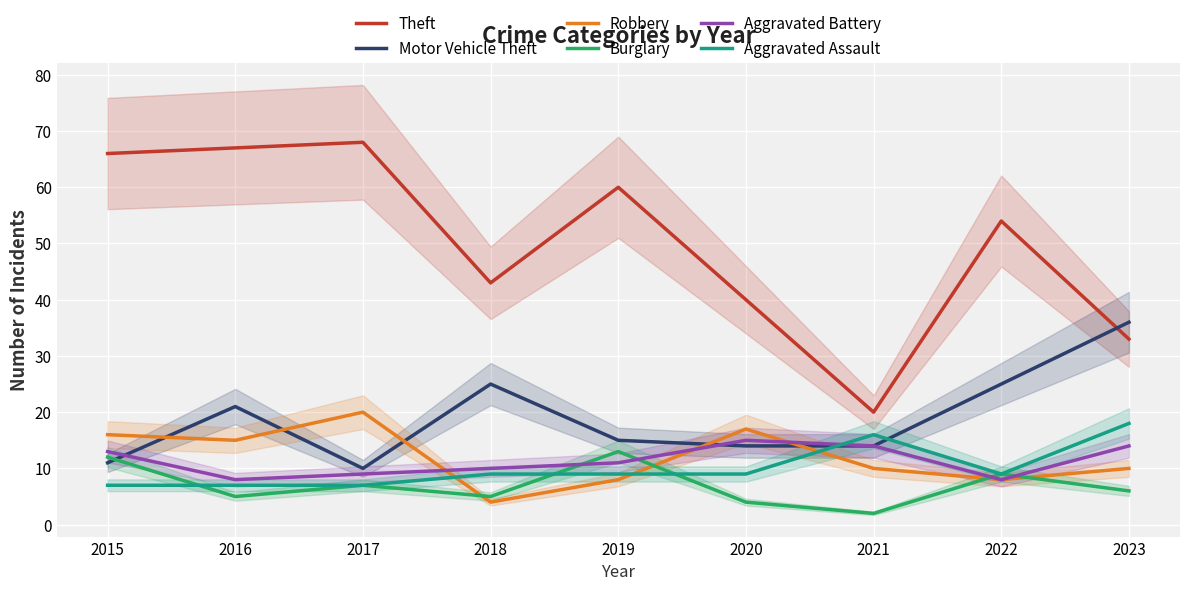

At how many categories does at least one series exceed 67?

1